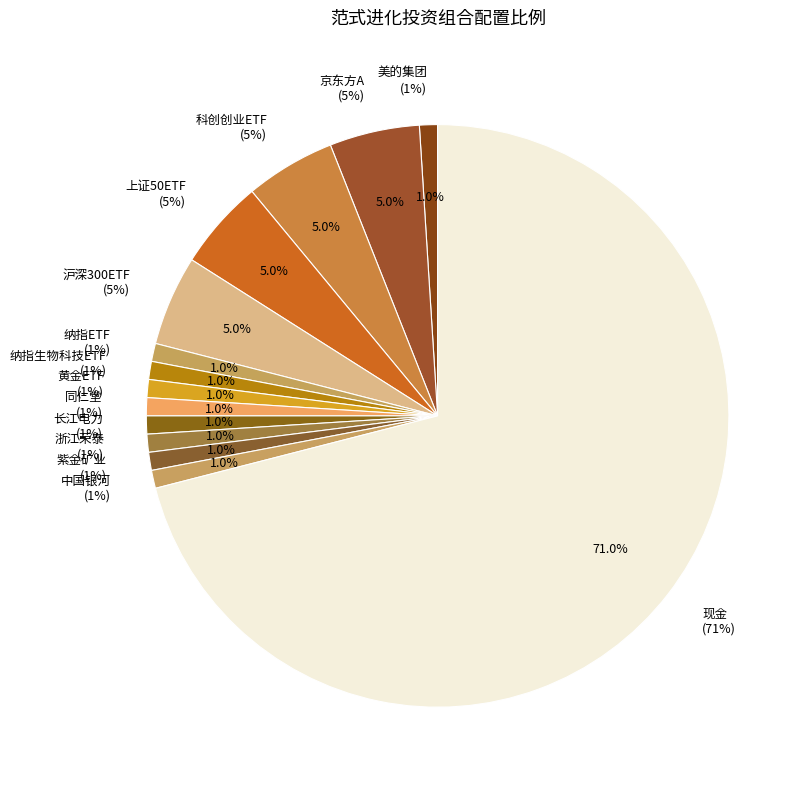

The 同仁堂
(1%) slice represents 1% of the pie. True or false?

True